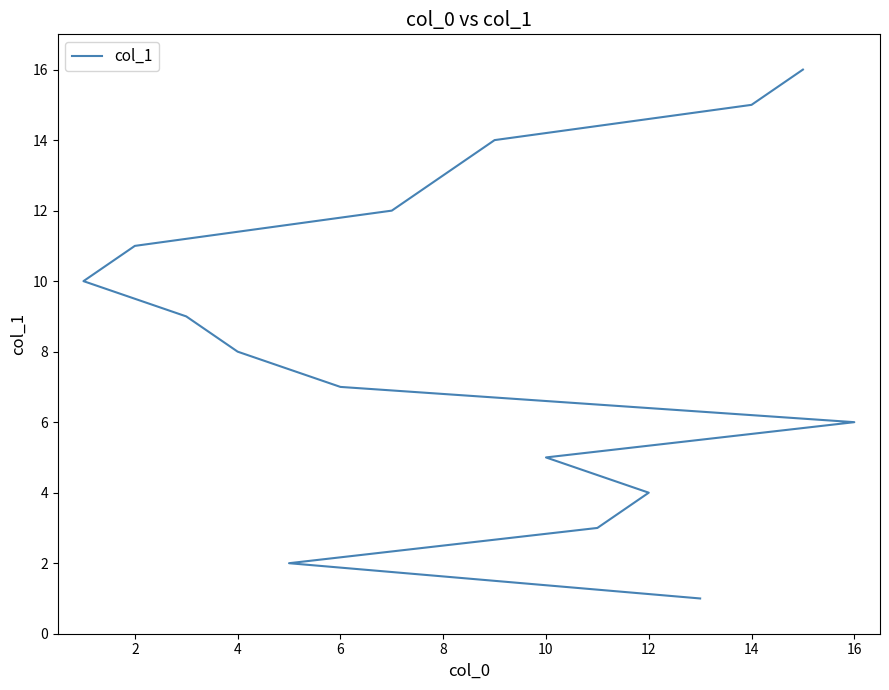

True or false: there are more than 2 points higher than both neighbors.

False